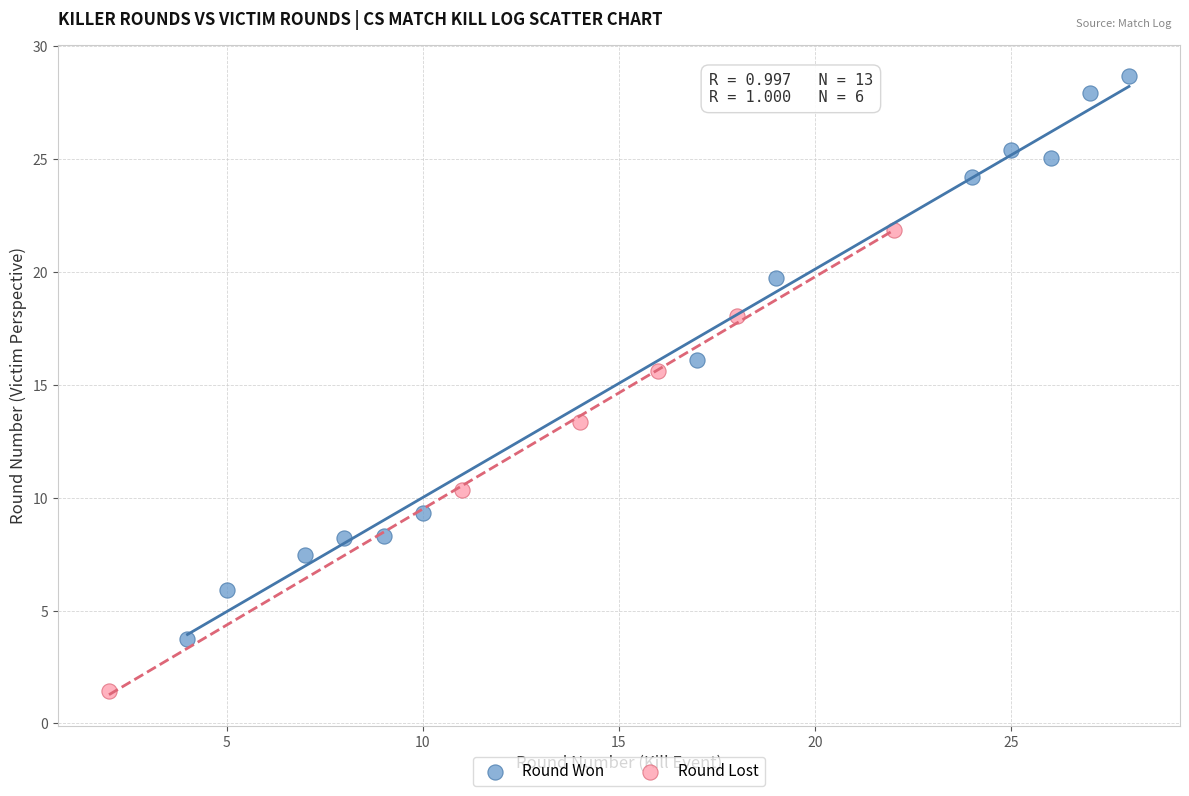

Which series has the widest spread of Y values?

Round Won